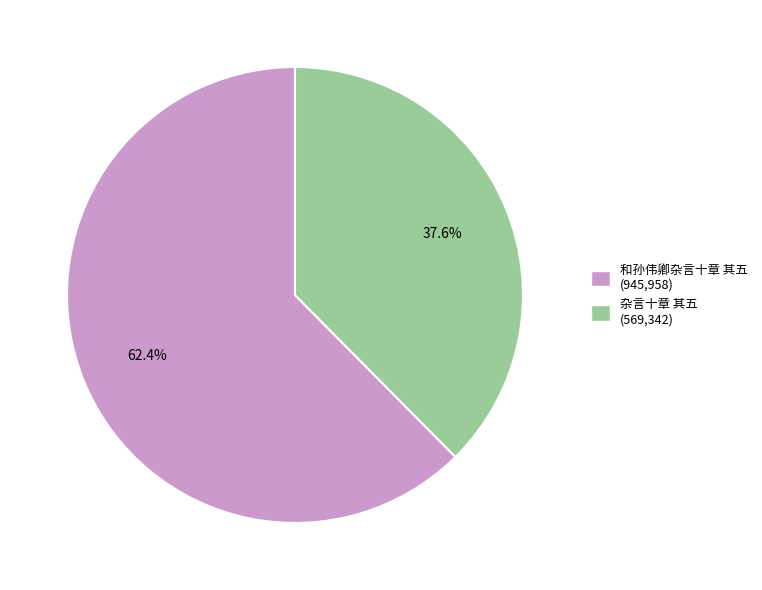

What percentage is the 和孙伟卿杂言十章 其五 slice, to the nearest percent?

62%